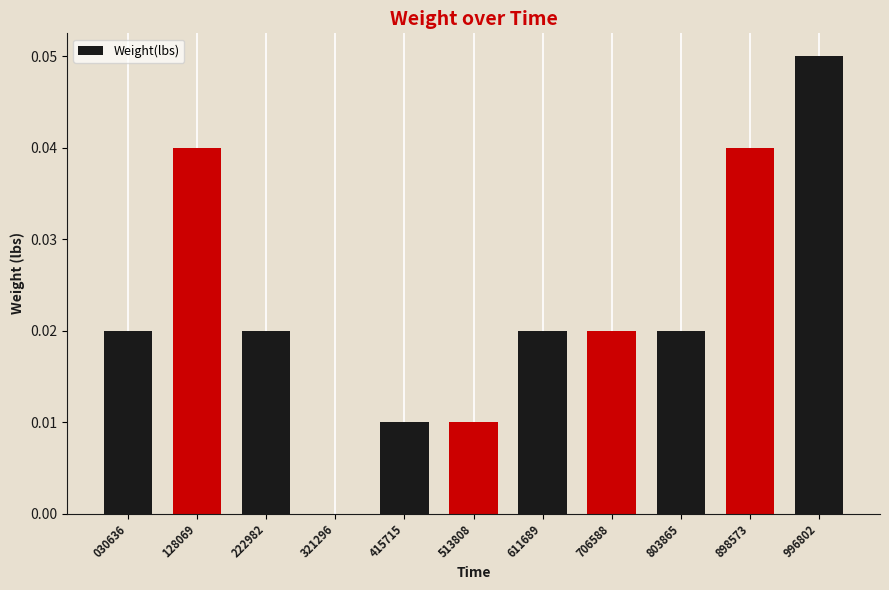

Which category has the highest value across all series?

996802